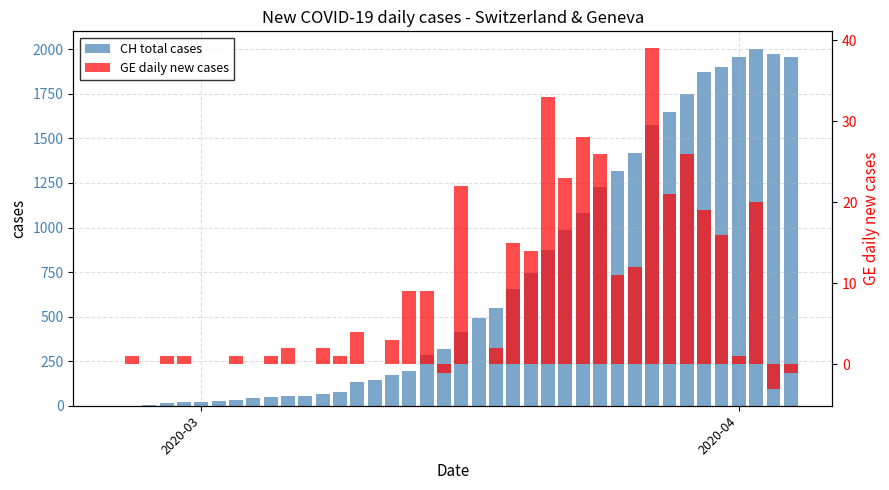

How many bars are there in total?

80